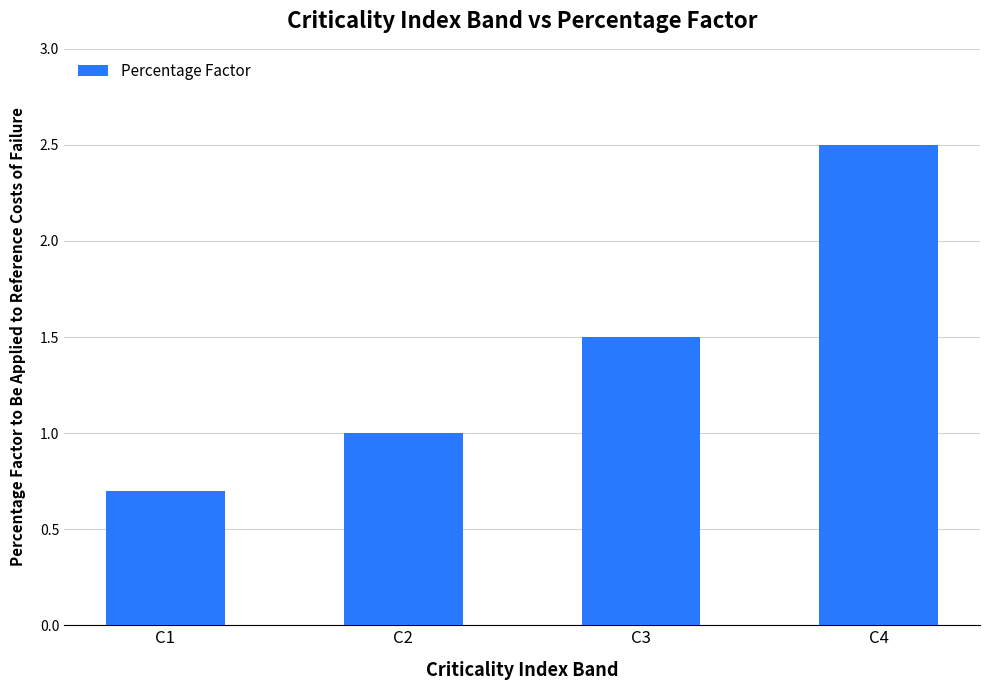

Reading right to left, extract all data points from this chart.

2.5	1.5	1.0	0.7